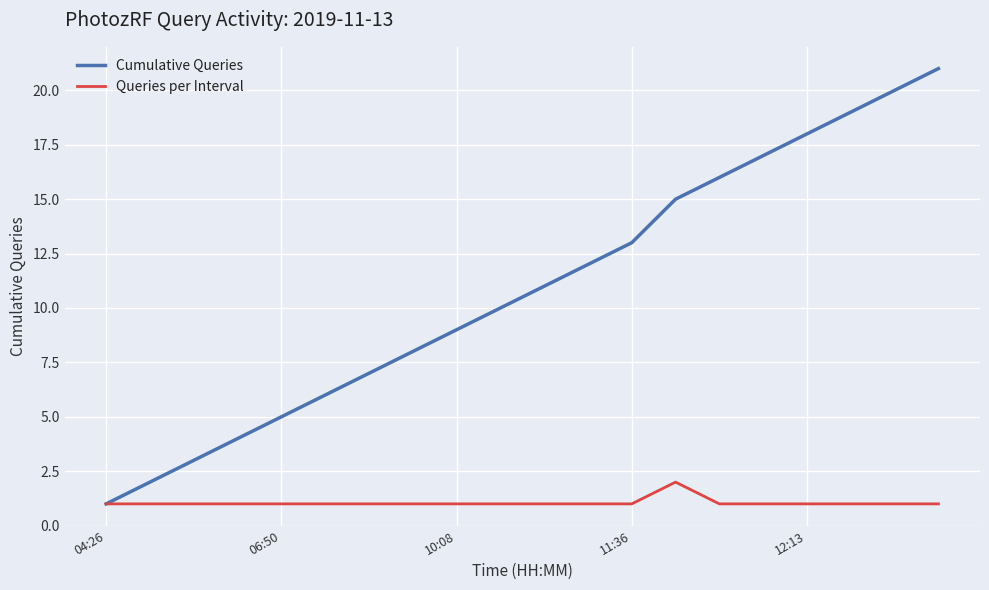

Reading right to left, what are all the values shown in this chart?

Cumulative Queries: 21	20	19	18	17	16	15	13	12	11	10	9	8	7	6	5	4	3	2	1
Queries per Interval: 1	1	1	1	1	1	2	1	1	1	1	1	1	1	1	1	1	1	1	1